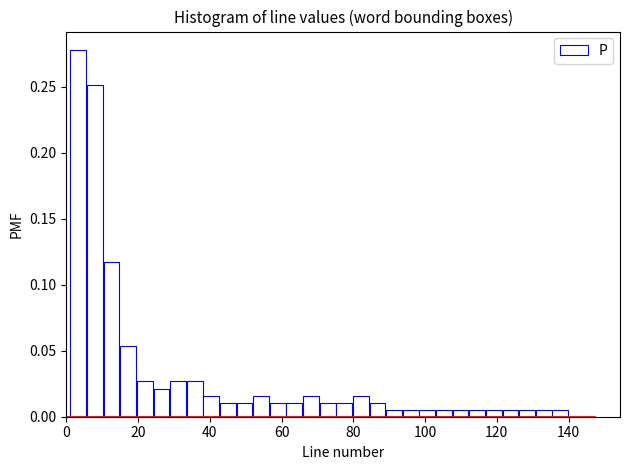

Read against the x-axis, roughly where is the centre of the tallest bar?

4